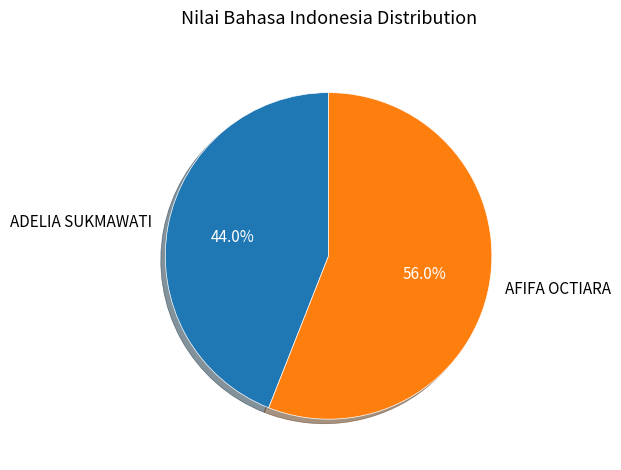

Which category accounts for the majority?

AFIFA OCTIARA